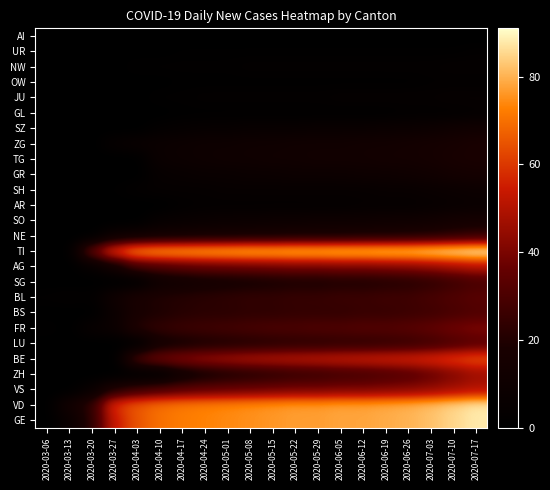

Reading left to right, extract all data points from this chart.

GE: 2020-03-06=0	2020-03-13=7	2020-03-20=22	2020-03-27=54	2020-04-03=65	2020-04-10=70	2020-04-17=72	2020-04-24=73	2020-05-01=74	2020-05-08=75	2020-05-15=76	2020-05-22=77	2020-05-29=77	2020-06-05=78	2020-06-12=78	2020-06-19=79	2020-06-26=80	2020-07-03=82	2020-07-10=85	2020-07-17=88
VD: 2020-03-06=0	2020-03-13=13	2020-03-20=23	2020-03-27=59	2020-04-03=66	2020-04-10=70	2020-04-17=72	2020-04-24=73	2020-05-01=74	2020-05-08=75	2020-05-15=76	2020-05-22=77	2020-05-29=77	2020-06-05=78	2020-06-12=78	2020-06-19=79	2020-06-26=80	2020-07-03=82	2020-07-10=85	2020-07-17=88
VS: 2020-03-06=0	2020-03-13=0	2020-03-20=6	2020-03-27=20	2020-04-03=26	2020-04-10=30	2020-04-17=33	2020-04-24=35	2020-05-01=36	2020-05-08=37	2020-05-15=38	2020-05-22=39	2020-05-29=39	2020-06-05=40	2020-06-12=40	2020-06-19=41	2020-06-26=42	2020-07-03=44	2020-07-10=47	2020-07-17=50
ZH: 2020-03-06=0	2020-03-13=0	2020-03-20=0	2020-03-27=0	2020-04-03=0	2020-04-10=0	2020-04-17=10	2020-04-24=15	2020-05-01=18	2020-05-08=20	2020-05-15=22	2020-05-22=24	2020-05-29=25	2020-06-05=27	2020-06-12=28	2020-06-19=30	2020-06-26=32	2020-07-03=36	2020-07-10=41	2020-07-17=46
BE: 2020-03-06=0	2020-03-13=0	2020-03-20=0	2020-03-27=0	2020-04-03=30	2020-04-10=38	2020-04-17=42	2020-04-24=45	2020-05-01=47	2020-05-08=49	2020-05-15=50	2020-05-22=51	2020-05-29=52	2020-06-05=53	2020-06-12=54	2020-06-19=55	2020-06-26=56	2020-07-03=58	2020-07-10=61	2020-07-17=64
LU: 2020-03-06=0	2020-03-13=0	2020-03-20=0	2020-03-27=0	2020-04-03=0	2020-04-10=14	2020-04-17=16	2020-04-24=18	2020-05-01=19	2020-05-08=20	2020-05-15=21	2020-05-22=22	2020-05-29=22	2020-06-05=23	2020-06-12=23	2020-06-19=24	2020-06-26=25	2020-07-03=27	2020-07-10=30	2020-07-17=33
FR: 2020-03-06=2	2020-03-13=0	2020-03-20=6	2020-03-27=8	2020-04-03=21	2020-04-10=24	2020-04-17=26	2020-04-24=27	2020-05-01=28	2020-05-08=29	2020-05-15=30	2020-05-22=30	2020-05-29=31	2020-06-05=31	2020-06-12=32	2020-06-19=32	2020-06-26=33	2020-07-03=35	2020-07-10=38	2020-07-17=40
BS: 2020-03-06=0	2020-03-13=0	2020-03-20=0	2020-03-27=8	2020-04-03=17	2020-04-10=19	2020-04-17=21	2020-04-24=22	2020-05-01=22	2020-05-08=23	2020-05-15=23	2020-05-22=24	2020-05-29=24	2020-06-05=24	2020-06-12=25	2020-06-19=25	2020-06-26=26	2020-07-03=27	2020-07-10=29	2020-07-17=31
BL: 2020-03-06=2	2020-03-13=3	2020-03-20=2	2020-03-27=11	2020-04-03=18	2020-04-10=20	2020-04-17=21	2020-04-24=22	2020-05-01=23	2020-05-08=24	2020-05-15=24	2020-05-22=25	2020-05-29=25	2020-06-05=26	2020-06-12=26	2020-06-19=27	2020-06-26=27	2020-07-03=29	2020-07-10=31	2020-07-17=33
SG: 2020-03-06=0	2020-03-13=0	2020-03-20=0	2020-03-27=0	2020-04-03=0	2020-04-10=10	2020-04-17=12	2020-04-24=14	2020-05-01=15	2020-05-08=16	2020-05-15=17	2020-05-22=18	2020-05-29=18	2020-06-05=19	2020-06-12=19	2020-06-19=20	2020-06-26=21	2020-07-03=23	2020-07-10=26	2020-07-17=29
AG: 2020-03-06=0	2020-03-13=0	2020-03-20=4	2020-03-27=12	2020-04-03=27	2020-04-10=30	2020-04-17=33	2020-04-24=35	2020-05-01=36	2020-05-08=37	2020-05-15=38	2020-05-22=39	2020-05-29=39	2020-06-05=40	2020-06-12=40	2020-06-19=41	2020-06-26=42	2020-07-03=44	2020-07-10=47	2020-07-17=50
TI: 2020-03-06=0	2020-03-13=0	2020-03-20=35	2020-03-27=61	2020-04-03=75	2020-04-10=78	2020-04-17=79	2020-04-24=80	2020-05-01=81	2020-05-08=82	2020-05-15=82	2020-05-22=83	2020-05-29=83	2020-06-05=84	2020-06-12=84	2020-06-19=85	2020-06-26=85	2020-07-03=87	2020-07-10=89	2020-07-17=91
NE: 2020-03-06=0	2020-03-13=0	2020-03-20=0	2020-03-27=9	2020-04-03=11	2020-04-10=13	2020-04-17=14	2020-04-24=15	2020-05-01=15	2020-05-08=16	2020-05-15=16	2020-05-22=17	2020-05-29=17	2020-06-05=17	2020-06-12=18	2020-06-19=18	2020-06-26=19	2020-07-03=20	2020-07-10=22	2020-07-17=24
SO: 2020-03-06=0	2020-03-13=0	2020-03-20=0	2020-03-27=0	2020-04-03=0	2020-04-10=5	2020-04-17=6	2020-04-24=7	2020-05-01=8	2020-05-08=8	2020-05-15=9	2020-05-22=9	2020-05-29=10	2020-06-05=10	2020-06-12=10	2020-06-19=11	2020-06-26=11	2020-07-03=12	2020-07-10=14	2020-07-17=15
AR: 2020-03-06=0	2020-03-13=0	2020-03-20=0	2020-03-27=0	2020-04-03=0	2020-04-10=0	2020-04-17=2	2020-04-24=3	2020-05-01=3	2020-05-08=3	2020-05-15=3	2020-05-22=3	2020-05-29=3	2020-06-05=3	2020-06-12=4	2020-06-19=4	2020-06-26=4	2020-07-03=5	2020-07-10=6	2020-07-17=7
SH: 2020-03-06=0	2020-03-13=0	2020-03-20=0	2020-03-27=1	2020-04-03=3	2020-04-10=4	2020-04-17=4	2020-04-24=4	2020-05-01=5	2020-05-08=5	2020-05-15=5	2020-05-22=5	2020-05-29=5	2020-06-05=5	2020-06-12=5	2020-06-19=6	2020-06-26=6	2020-07-03=7	2020-07-10=8	2020-07-17=9
GR: 2020-03-06=0	2020-03-13=0	2020-03-20=0	2020-03-27=0	2020-04-03=0	2020-04-10=5	2020-04-17=6	2020-04-24=7	2020-05-01=7	2020-05-08=8	2020-05-15=8	2020-05-22=9	2020-05-29=9	2020-06-05=9	2020-06-12=10	2020-06-19=10	2020-06-26=11	2020-07-03=12	2020-07-10=14	2020-07-17=15
TG: 2020-03-06=0	2020-03-13=0	2020-03-20=0	2020-03-27=0	2020-04-03=0	2020-04-10=8	2020-04-17=9	2020-04-24=10	2020-05-01=11	2020-05-08=11	2020-05-15=12	2020-05-22=12	2020-05-29=13	2020-06-05=13	2020-06-12=13	2020-06-19=14	2020-06-26=14	2020-07-03=15	2020-07-10=17	2020-07-17=18
ZG: 2020-03-06=0	2020-03-13=0	2020-03-20=0	2020-03-27=5	2020-04-03=7	2020-04-10=8	2020-04-17=9	2020-04-24=10	2020-05-01=10	2020-05-08=11	2020-05-15=11	2020-05-22=12	2020-05-29=12	2020-06-05=12	2020-06-12=13	2020-06-19=13	2020-06-26=14	2020-07-03=15	2020-07-10=16	2020-07-17=18
SZ: 2020-03-06=0	2020-03-13=0	2020-03-20=0	2020-03-27=0	2020-04-03=0	2020-04-10=3	2020-04-17=4	2020-04-24=5	2020-05-01=5	2020-05-08=6	2020-05-15=6	2020-05-22=6	2020-05-29=7	2020-06-05=7	2020-06-12=7	2020-06-19=8	2020-06-26=8	2020-07-03=9	2020-07-10=11	2020-07-17=12
GL: 2020-03-06=0	2020-03-13=0	2020-03-20=0	2020-03-27=0	2020-04-03=0	2020-04-10=0	2020-04-17=1	2020-04-24=1	2020-05-01=1	2020-05-08=1	2020-05-15=1	2020-05-22=1	2020-05-29=1	2020-06-05=1	2020-06-12=1	2020-06-19=1	2020-06-26=2	2020-07-03=2	2020-07-10=2	2020-07-17=3
JU: 2020-03-06=0	2020-03-13=0	2020-03-20=0	2020-03-27=0	2020-04-03=0	2020-04-10=2	2020-04-17=2	2020-04-24=3	2020-05-01=3	2020-05-08=3	2020-05-15=3	2020-05-22=3	2020-05-29=3	2020-06-05=4	2020-06-12=4	2020-06-19=4	2020-06-26=4	2020-07-03=4	2020-07-10=5	2020-07-17=5
OW: 2020-03-06=0	2020-03-13=0	2020-03-20=0	2020-03-27=0	2020-04-03=0	2020-04-10=0	2020-04-17=1	2020-04-24=1	2020-05-01=1	2020-05-08=1	2020-05-15=1	2020-05-22=1	2020-05-29=1	2020-06-05=1	2020-06-12=1	2020-06-19=1	2020-06-26=1	2020-07-03=2	2020-07-10=2	2020-07-17=2
NW: 2020-03-06=0	2020-03-13=0	2020-03-20=0	2020-03-27=0	2020-04-03=2	2020-04-10=2	2020-04-17=2	2020-04-24=2	2020-05-01=2	2020-05-08=3	2020-05-15=3	2020-05-22=3	2020-05-29=3	2020-06-05=3	2020-06-12=3	2020-06-19=3	2020-06-26=3	2020-07-03=3	2020-07-10=4	2020-07-17=4
UR: 2020-03-06=0	2020-03-13=0	2020-03-20=0	2020-03-27=0	2020-04-03=0	2020-04-10=0	2020-04-17=1	2020-04-24=1	2020-05-01=1	2020-05-08=1	2020-05-15=1	2020-05-22=1	2020-05-29=1	2020-06-05=1	2020-06-12=1	2020-06-19=1	2020-06-26=1	2020-07-03=1	2020-07-10=1	2020-07-17=2
AI: 2020-03-06=0	2020-03-13=0	2020-03-20=0	2020-03-27=0	2020-04-03=0	2020-04-10=0	2020-04-17=0	2020-04-24=0	2020-05-01=0	2020-05-08=0	2020-05-15=0	2020-05-22=0	2020-05-29=0	2020-06-05=0	2020-06-12=0	2020-06-19=0	2020-06-26=0	2020-07-03=0	2020-07-10=0	2020-07-17=0